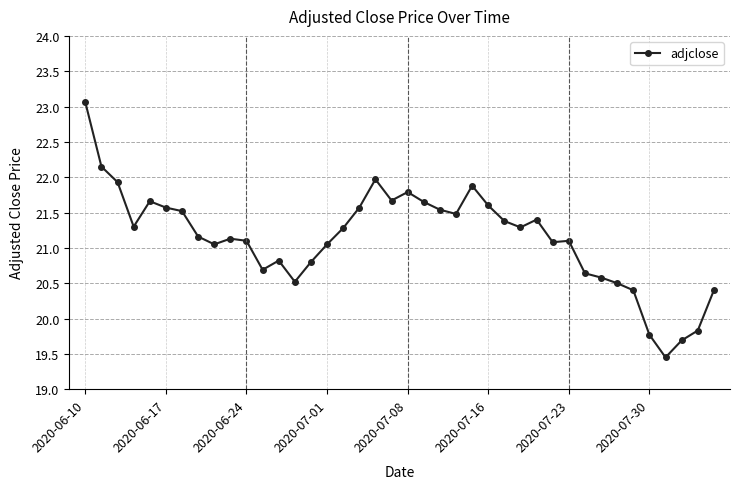

What is the maximum value shown in the chart?

23.1